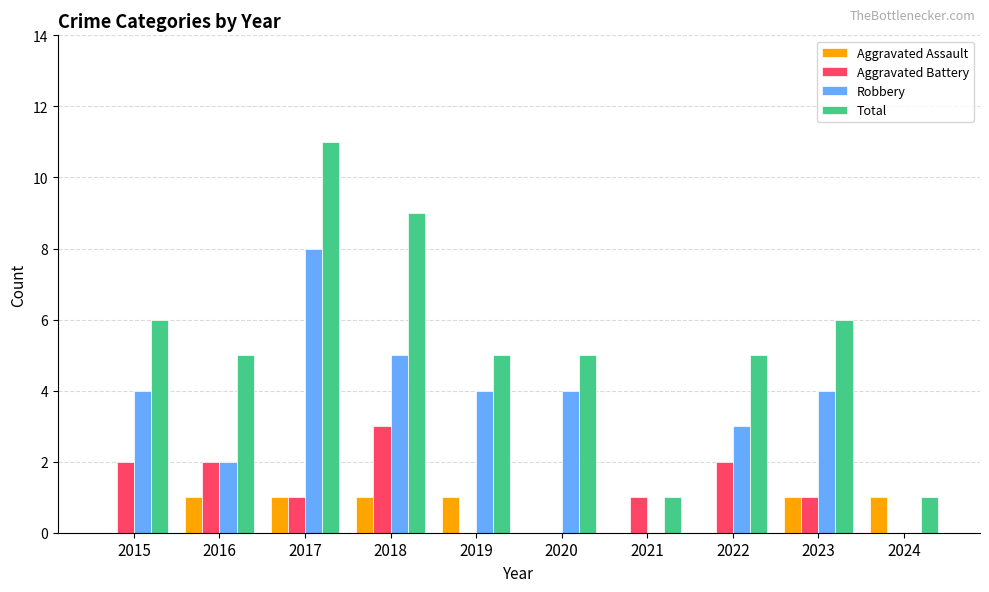

Between 2017 and 2020, which series saw the biggest shift?

Total